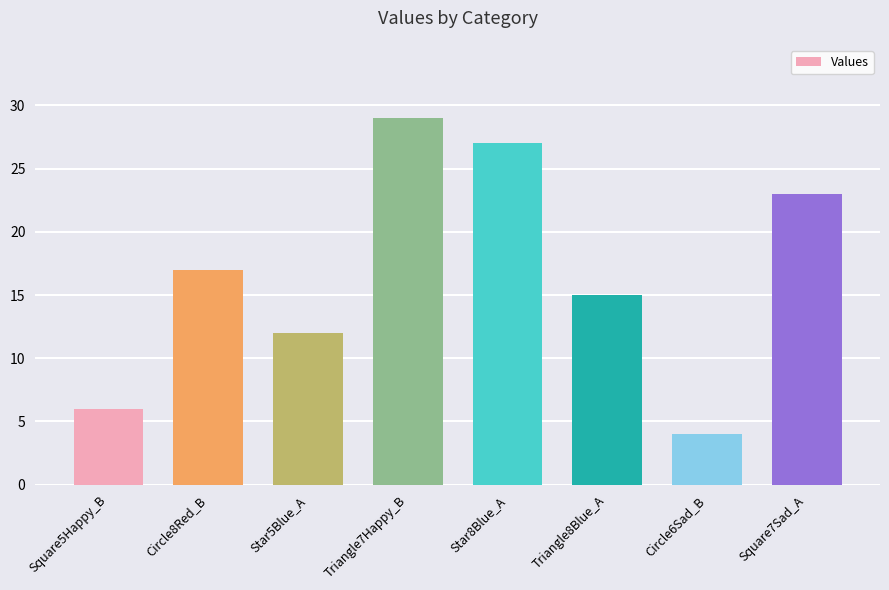

Which label corresponds to the smallest value in the chart?

Circle6Sad_B